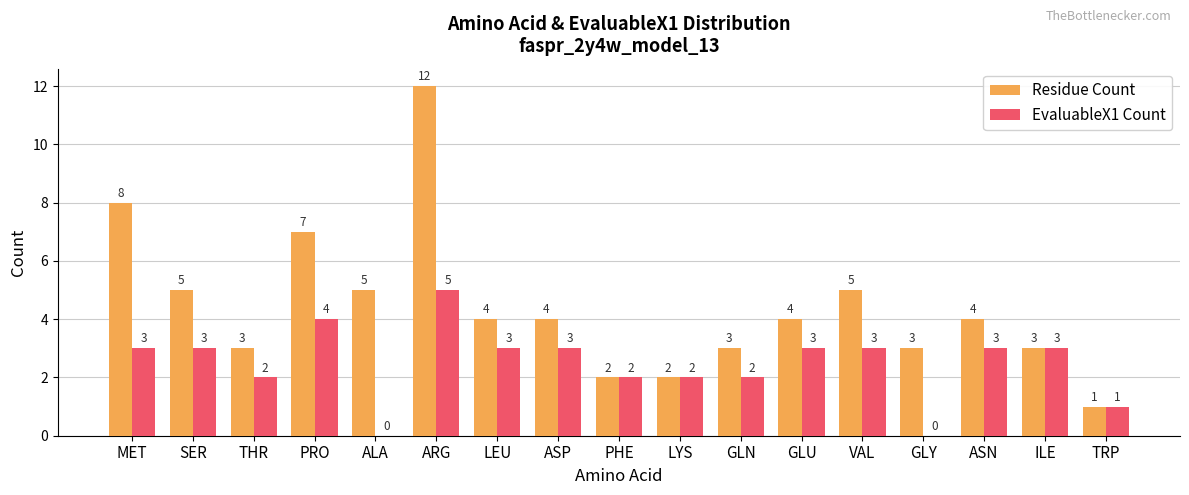

What is the spread (max minus min) of values at SER?

2